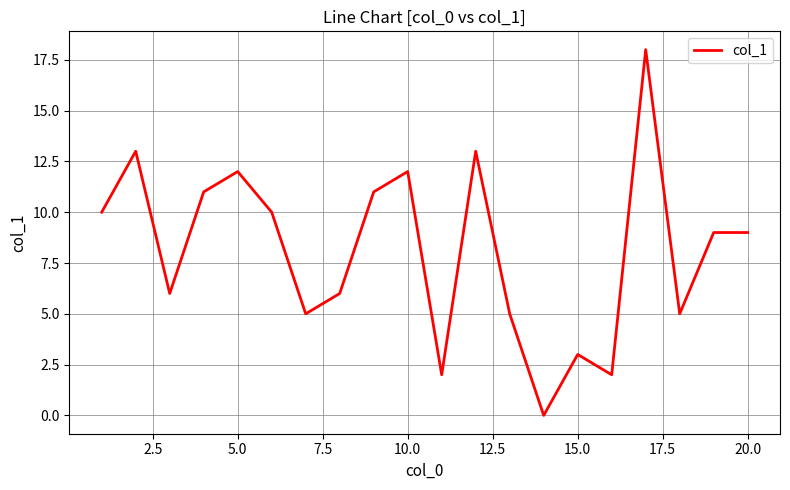

True or false: there are more than 1 points higher than both neighbors.

True